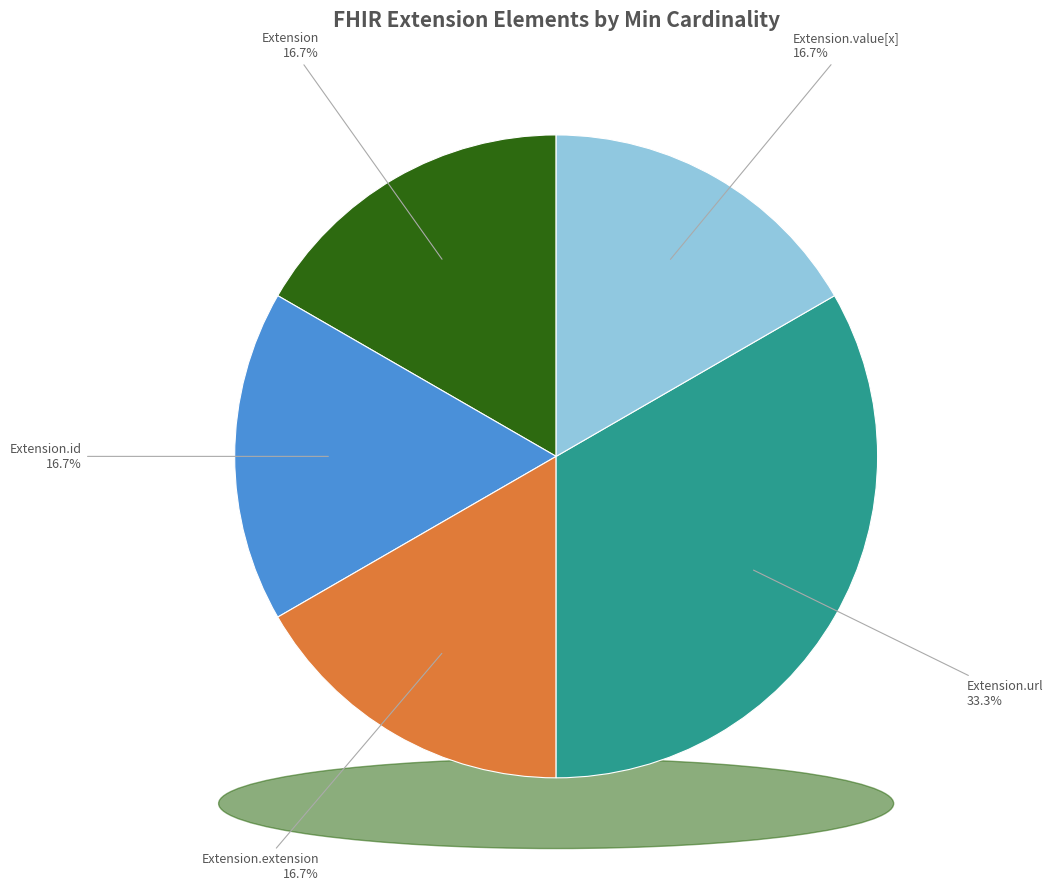

How many slices are in this pie chart?

5